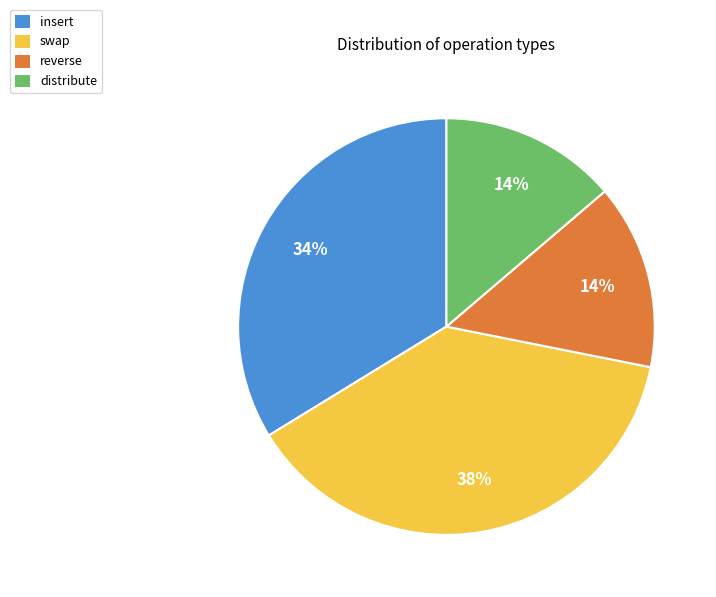

Which category has the biggest portion of the pie?

swap